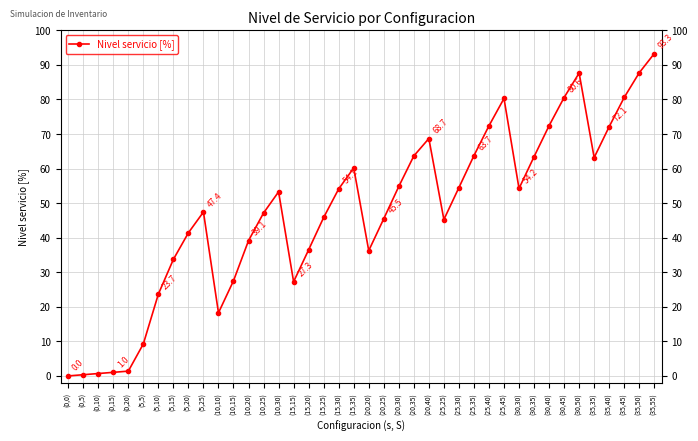

What is the maximum value shown in the chart?

93.3